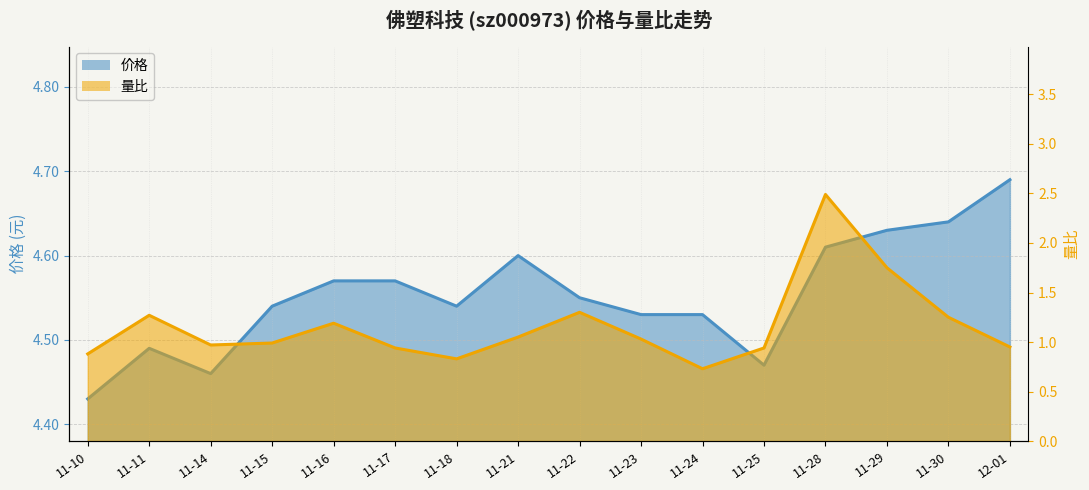

True or false: 量比 has more than 2 interior local peaks.

True